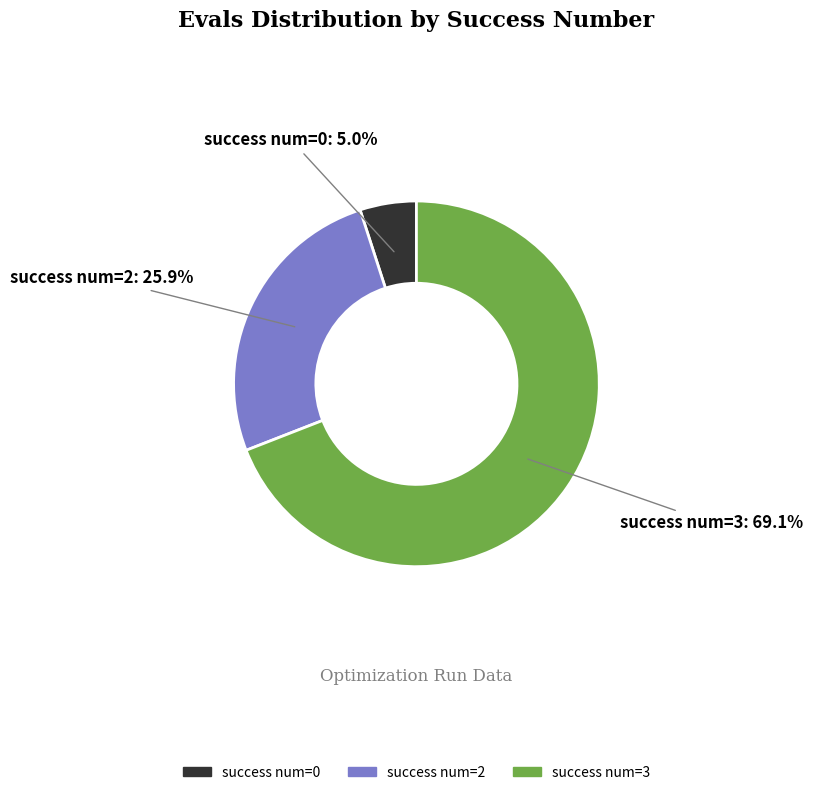

Is there any slice that represents more than half of the pie?

Yes